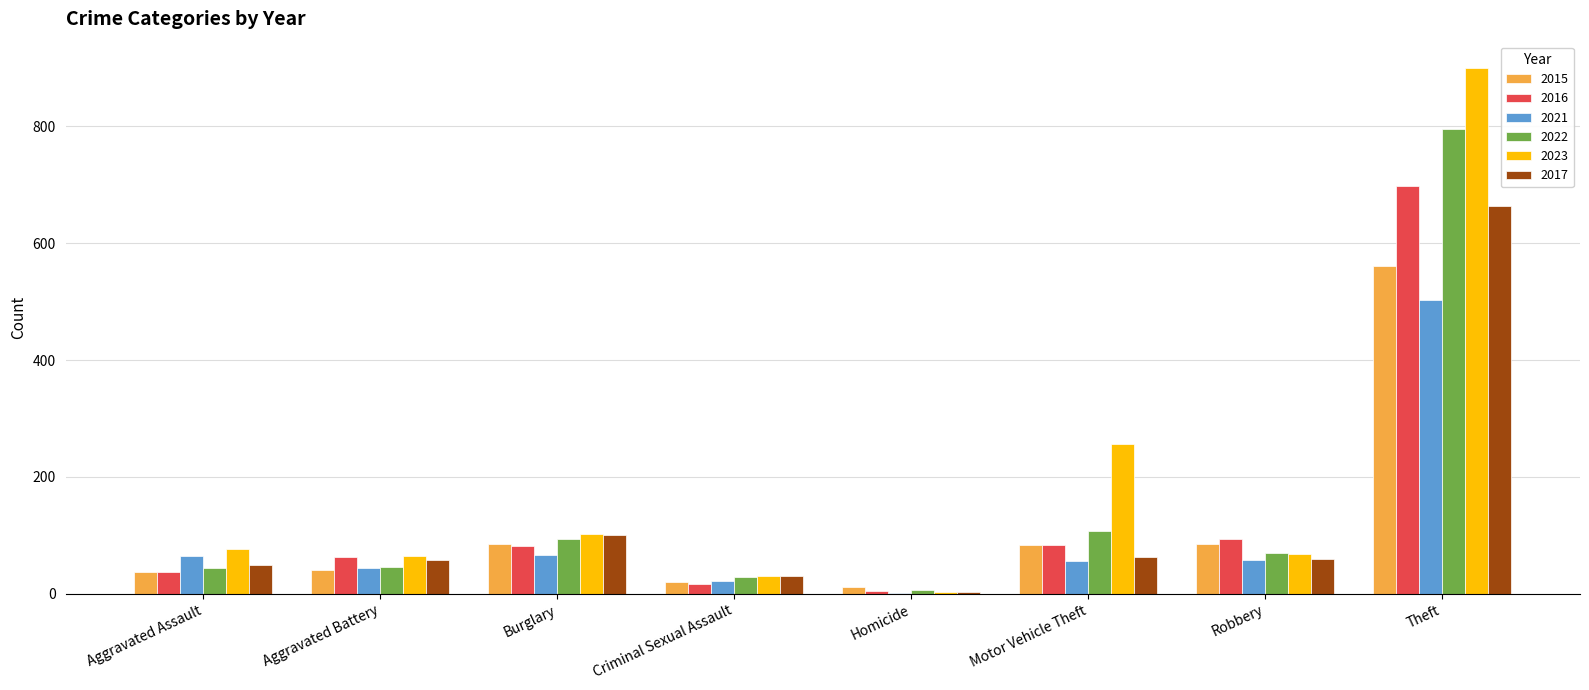

Which category has the highest value in the 2016 series?

Theft